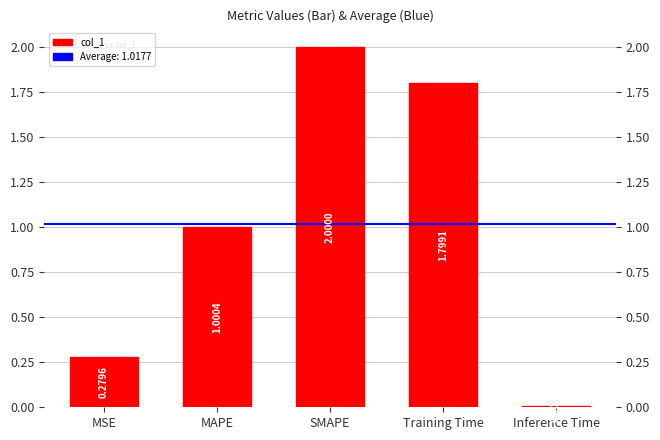

What is the sum of the values at Training Time and SMAPE?

3.8